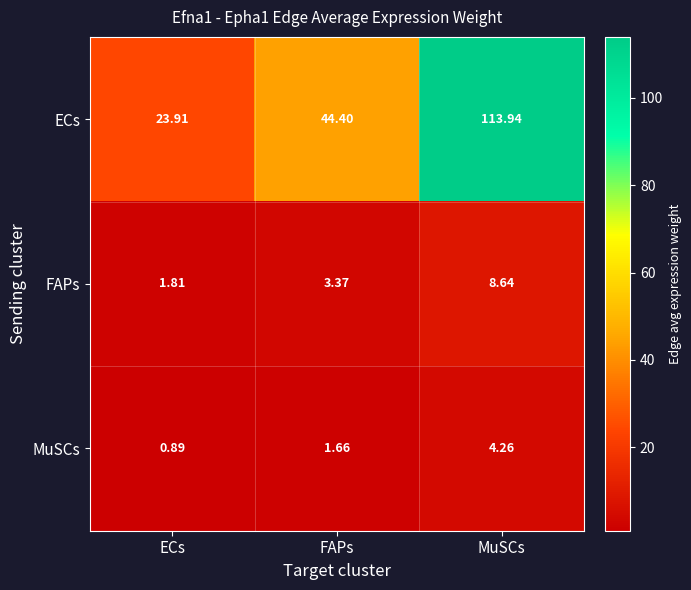

Rank the series at ECs from lowest to highest value.

MuSCs, FAPs, ECs